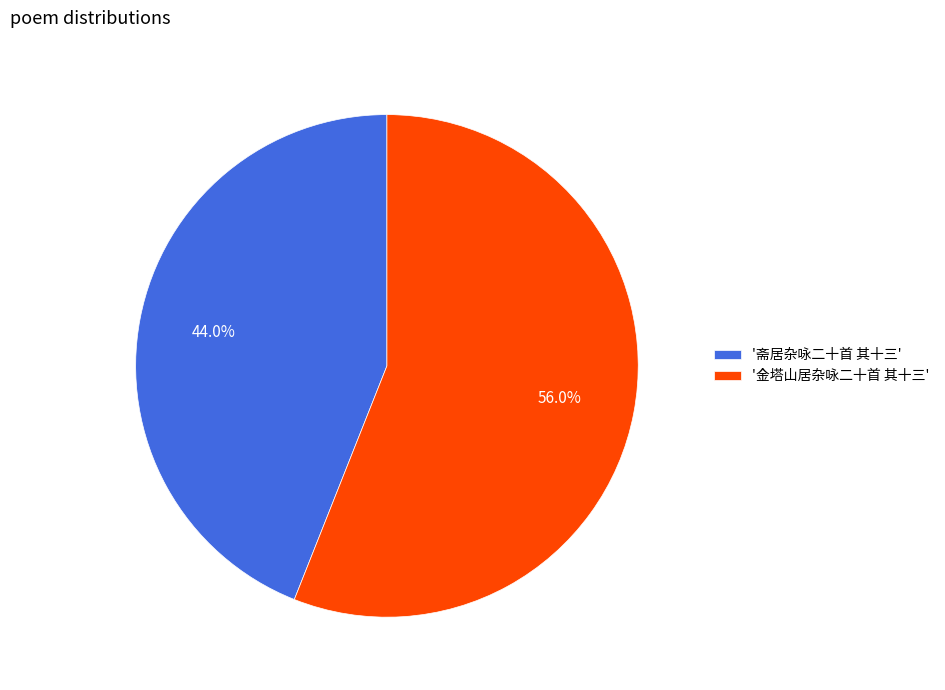

Combined, do '斋居杂咏二十首 其十三' and '金塔山居杂咏二十首 其十三' account for over 50%?

Yes